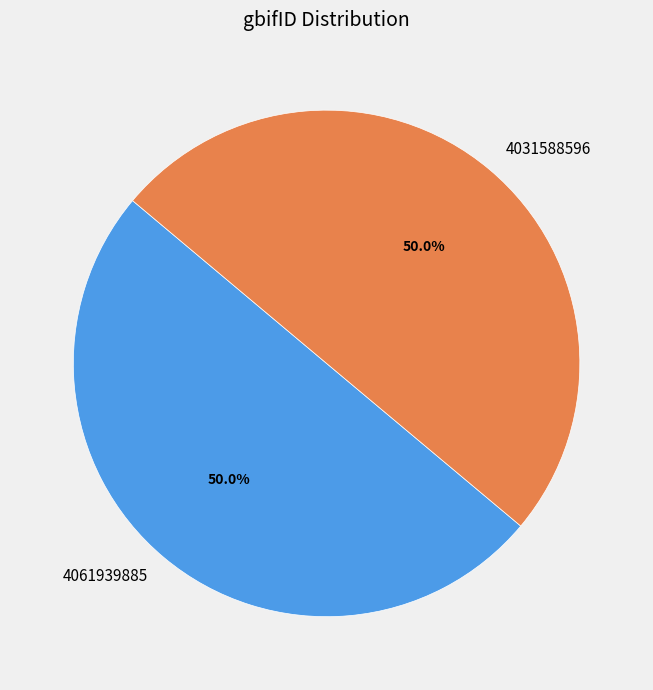

Combined, what portion of the pie is 4031588596 and 4061939885?

100.0%